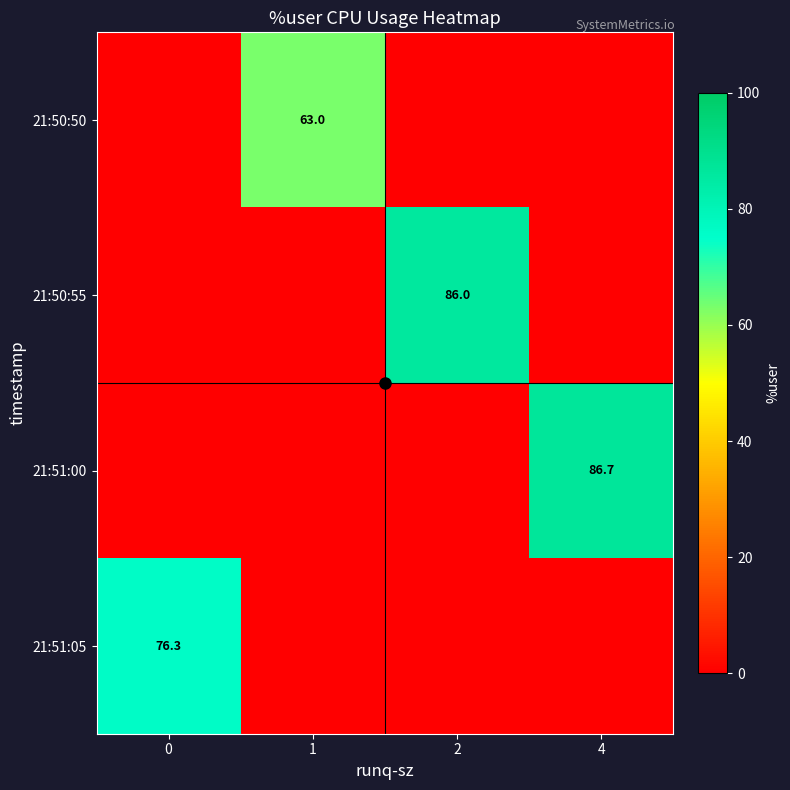

How many data points in 21:51:05 are above 0?

1